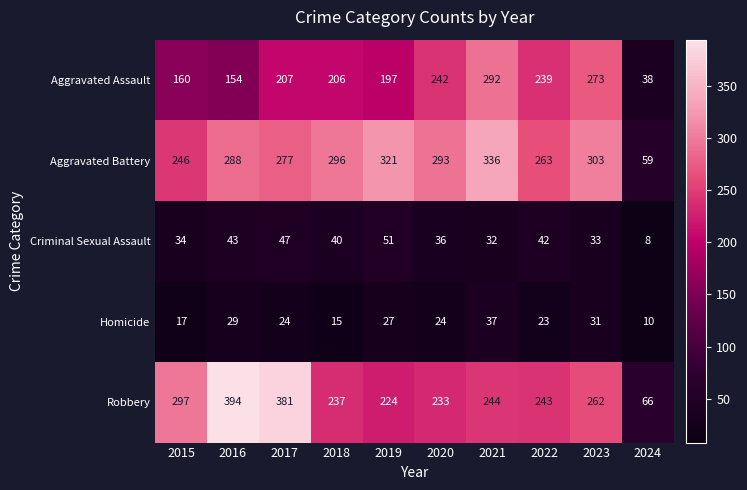

Rank the series at 2016 from highest to lowest value.

Robbery, Aggravated Battery, Aggravated Assault, Criminal Sexual Assault, Homicide